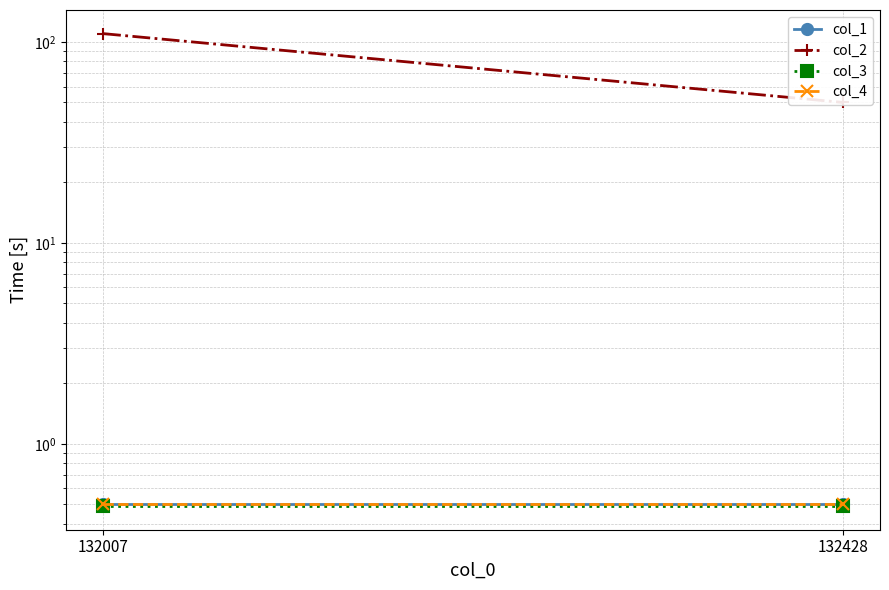

At how many categories does at least one series exceed 88?

1